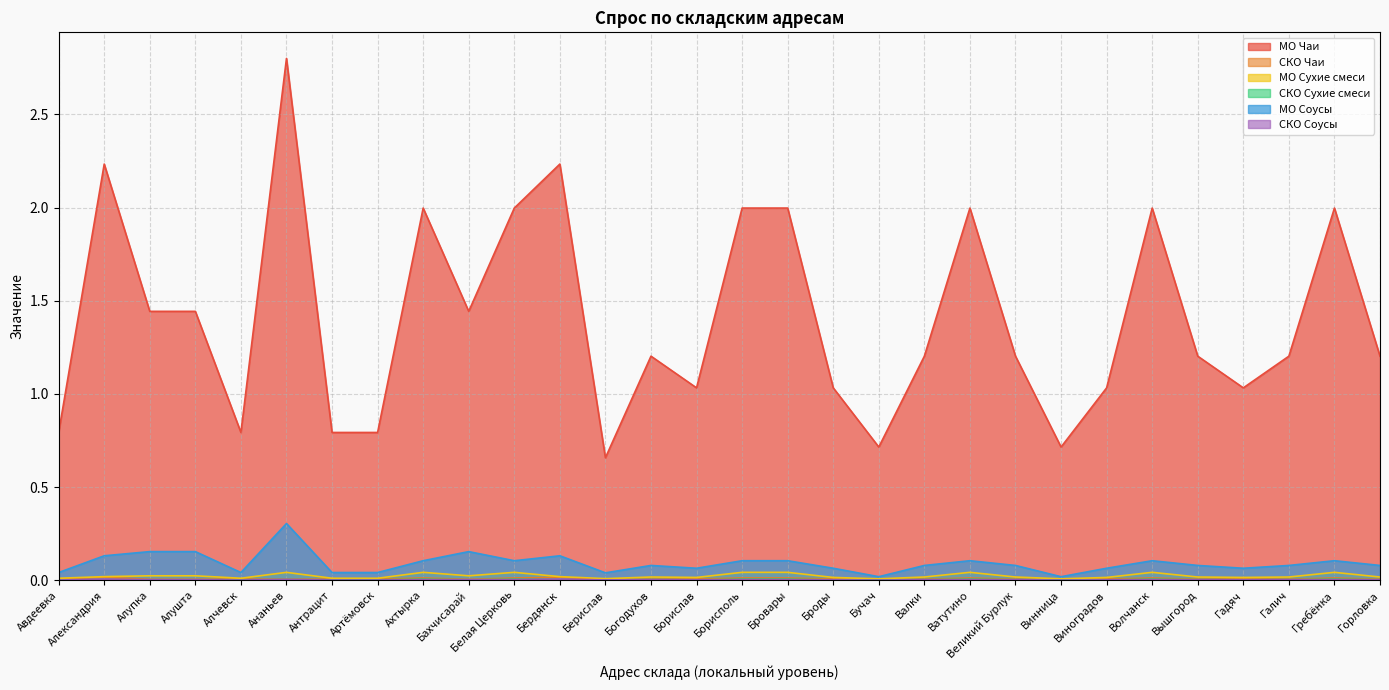

True or false: МО Соусы has more than 0 interior local peaks.

True